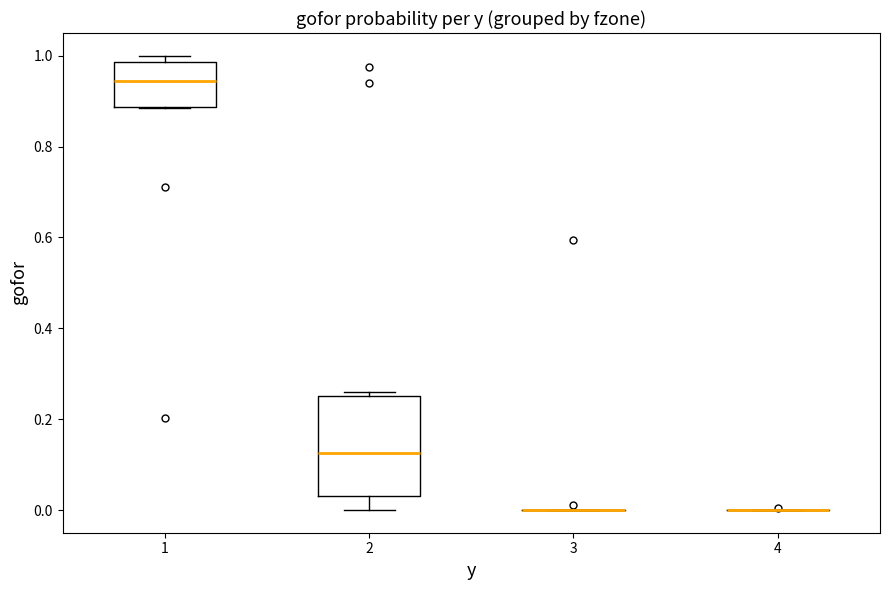

Reading left to right, read every box against the y-axis: the position of its median line, the range the box covers, and the ends of its whiskers. The values are not printed on the chart, so give them approximately, as read against the axis.

1: median 0.94, box 0.88 to 0.98, whiskers 0.88 to 1.00
2: median 0.12, box 0.04 to 0.26, whiskers 0.00 to 0.26 (just above the box's upper edge)
3: box collapsed to a line at 0.00, whiskers 0.00 to 0.00
4: box collapsed to a line at 0.00, whiskers 0.00 to 0.00